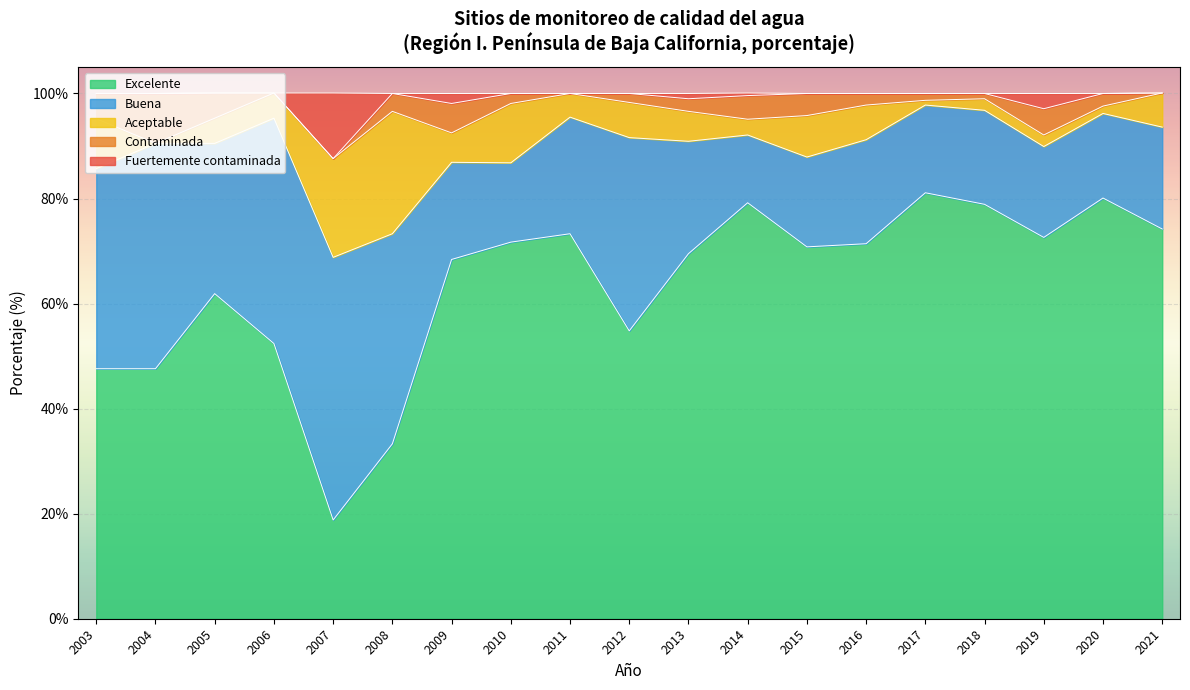

Which series changed the most between 2007 and 2013?

Excelente